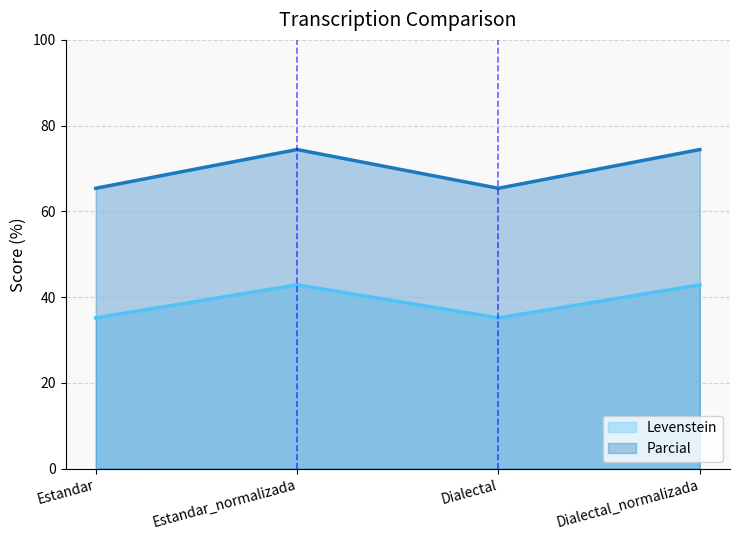

What is the value of the Levenstein point at the 3rd from the left?

35.1